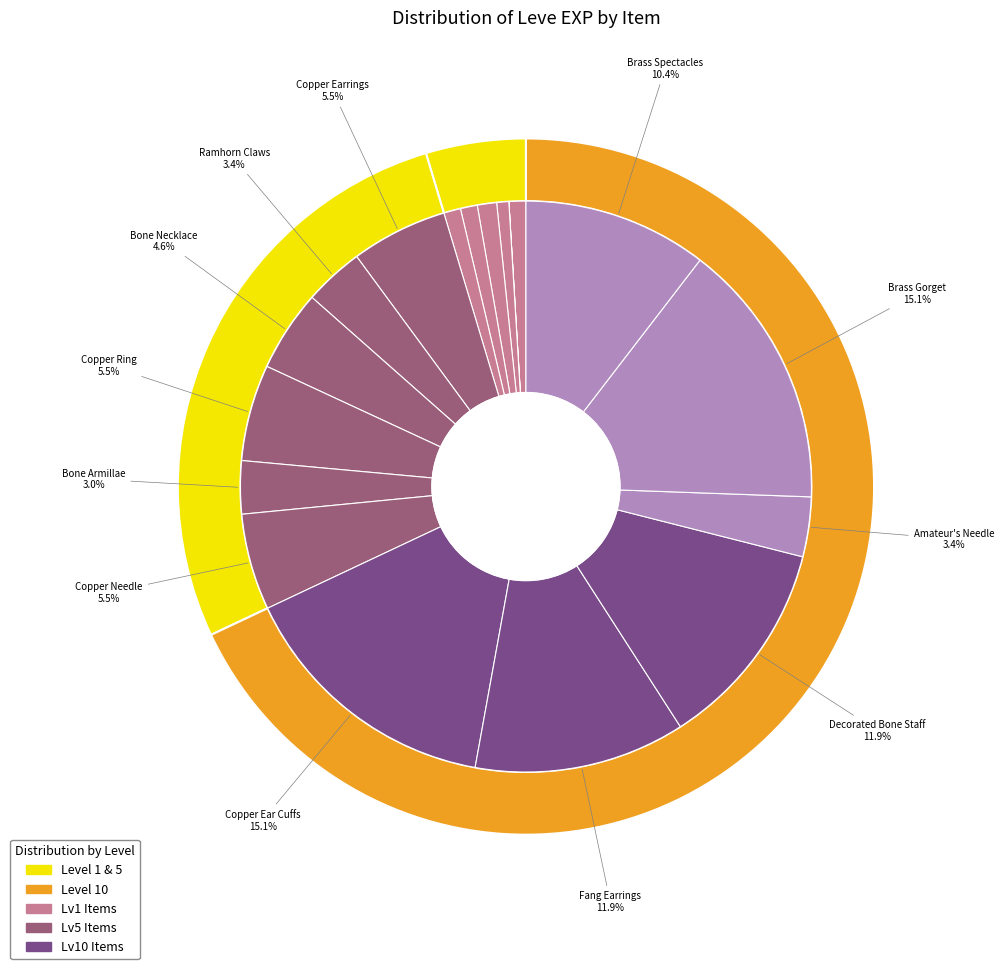

What is the change in value from Ramhorn Claws to Bone Necklace?

+810